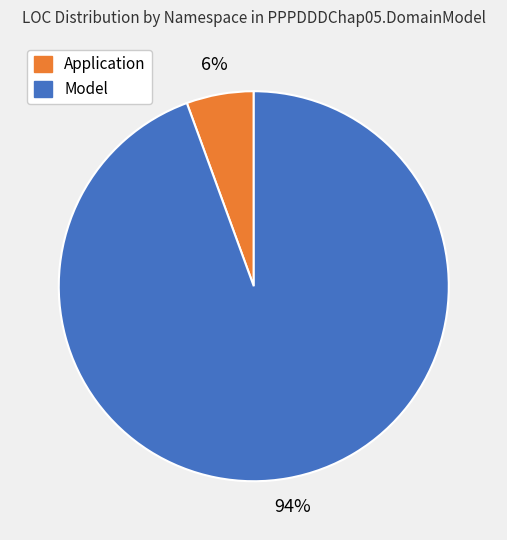

How many slices are in this pie chart?

2